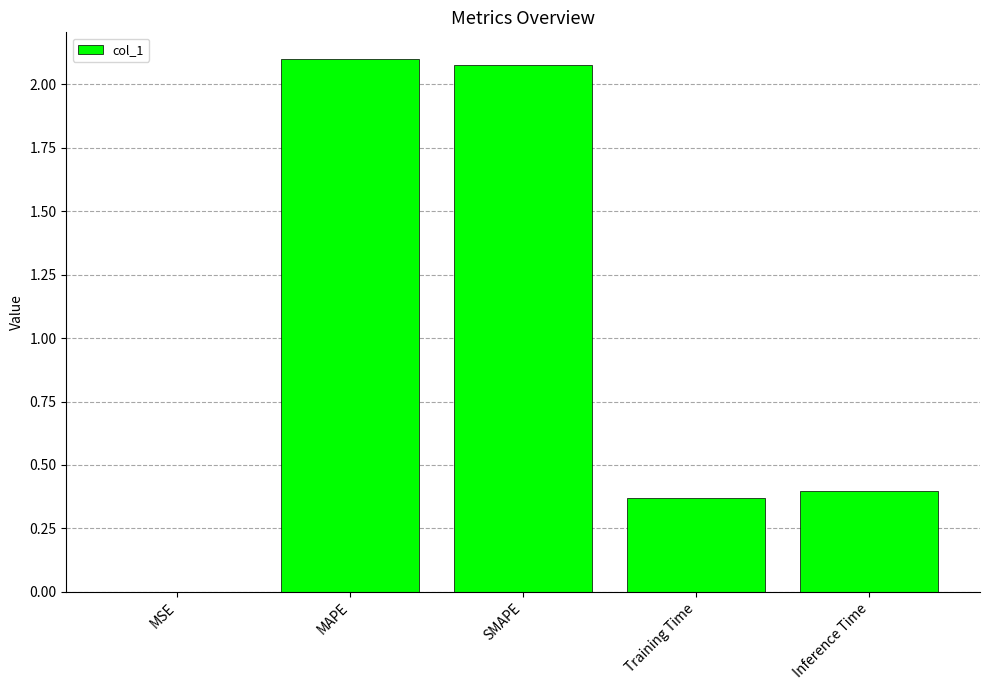

What is the ratio of the value at SMAPE to the value at MAPE?

1.0